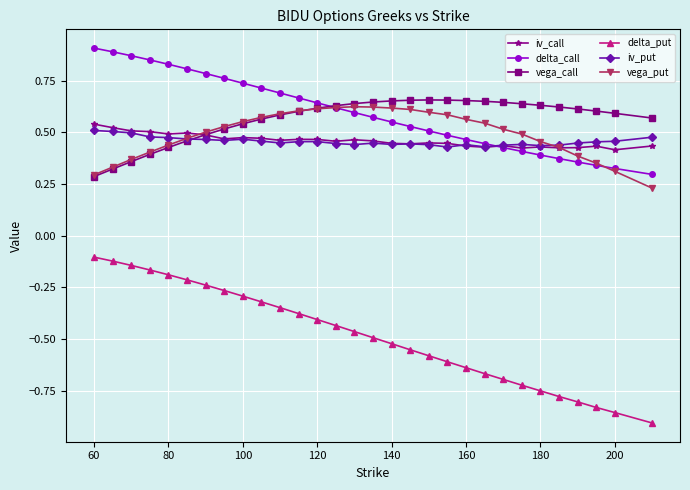

True or false: delta_put and iv_call intersect in this chart.

False